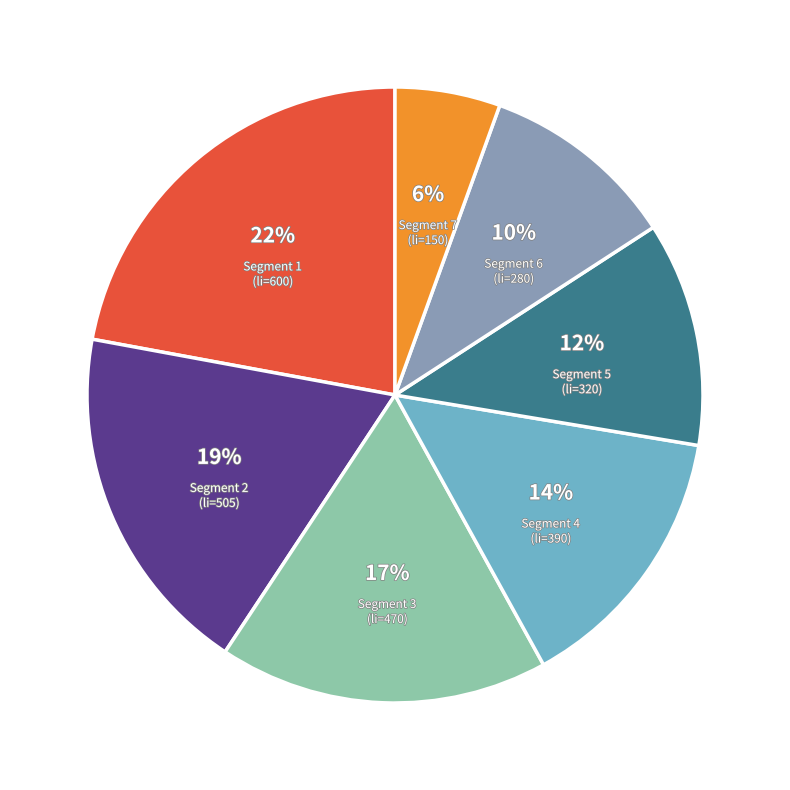

To the nearest percent, what is the average slice percentage?

14%